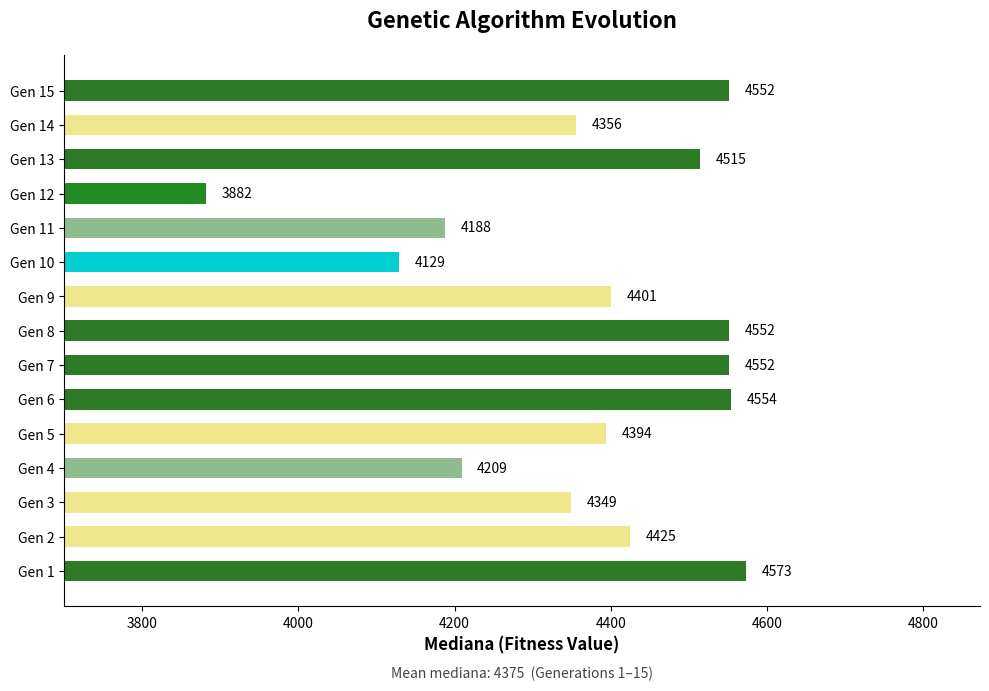

What is the difference between the maximum and second lowest values?

444